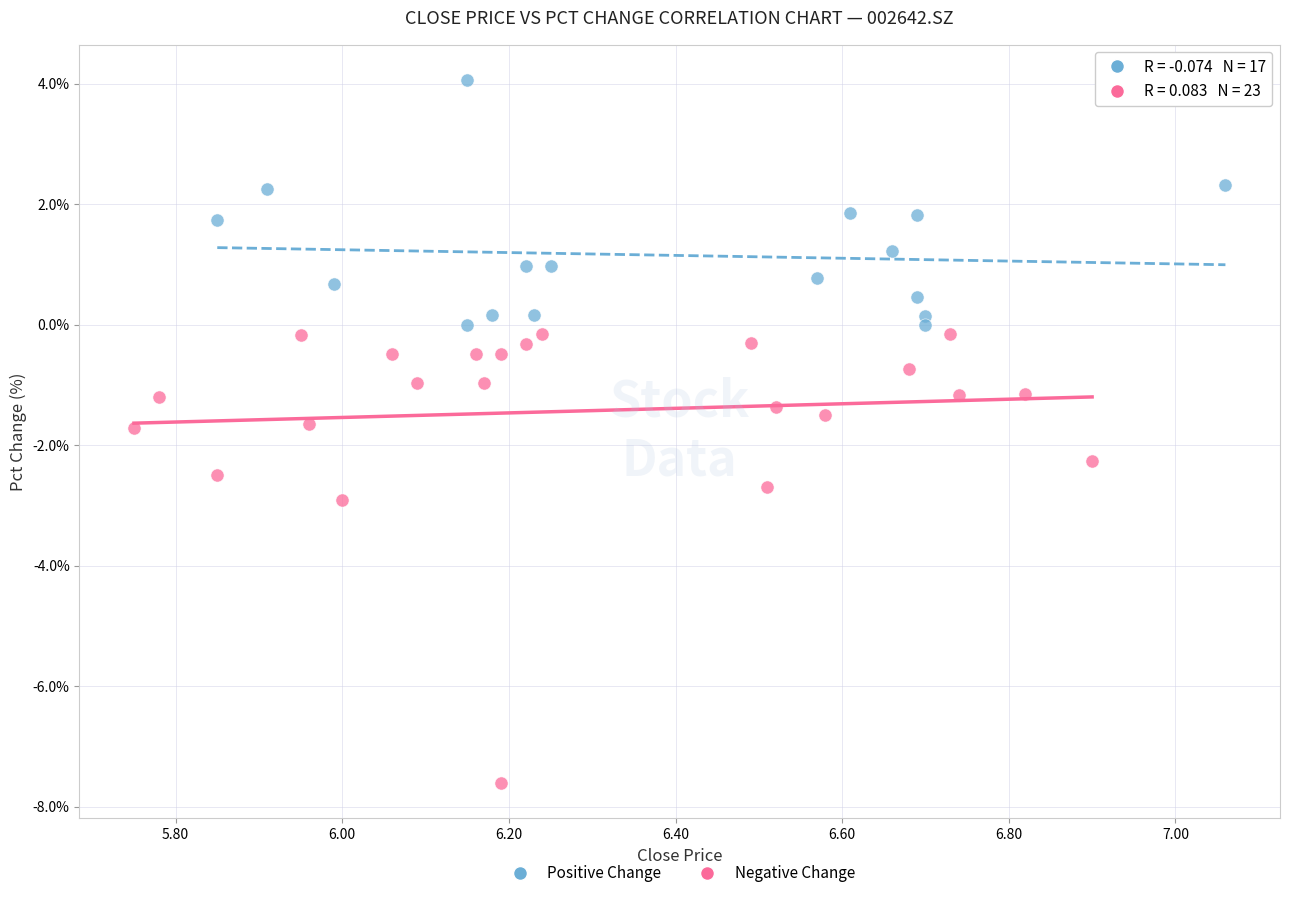

Which series has the largest Y range (max minus min)?

Negative Change